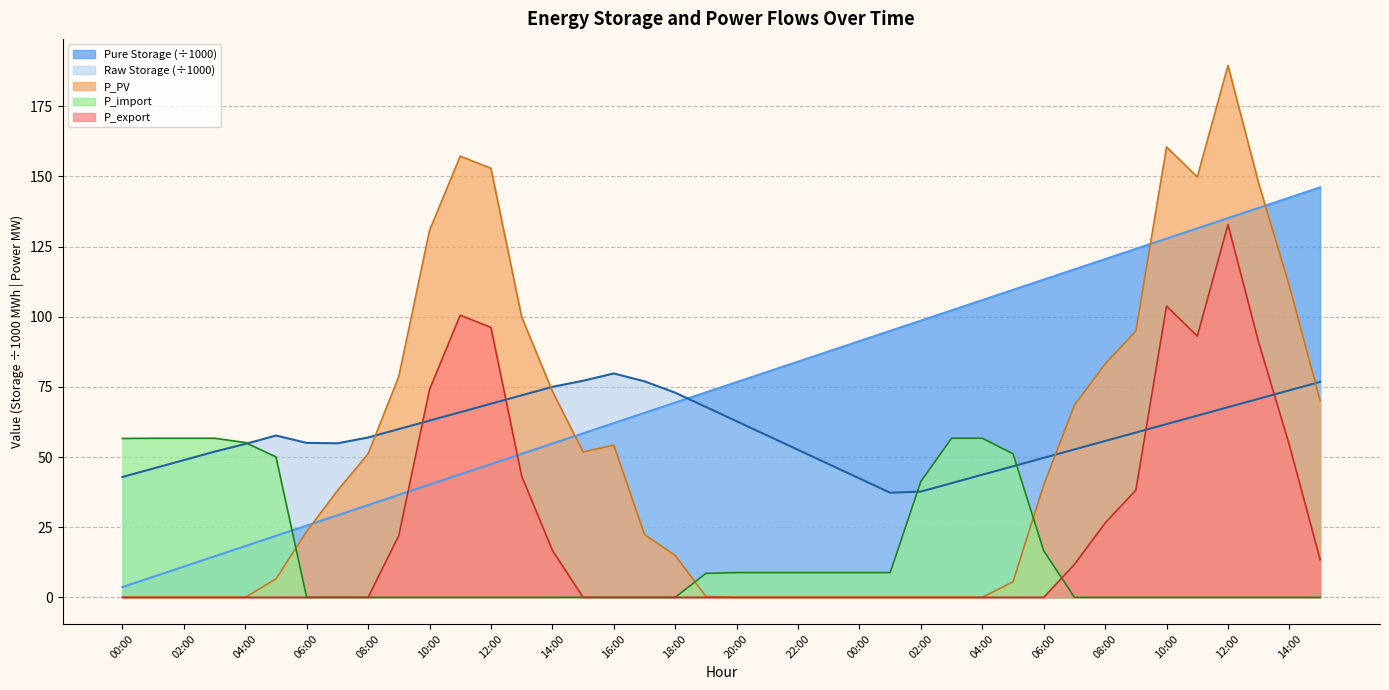

What is the spread (max minus min) of values at 12:00?

152.9